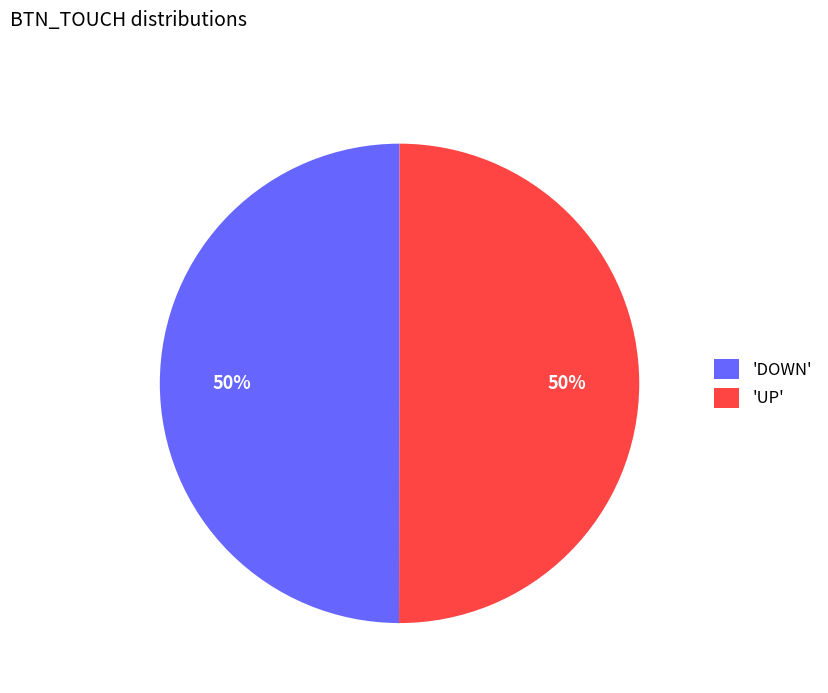

The 'UP' slice represents 40% of the pie. True or false?

False